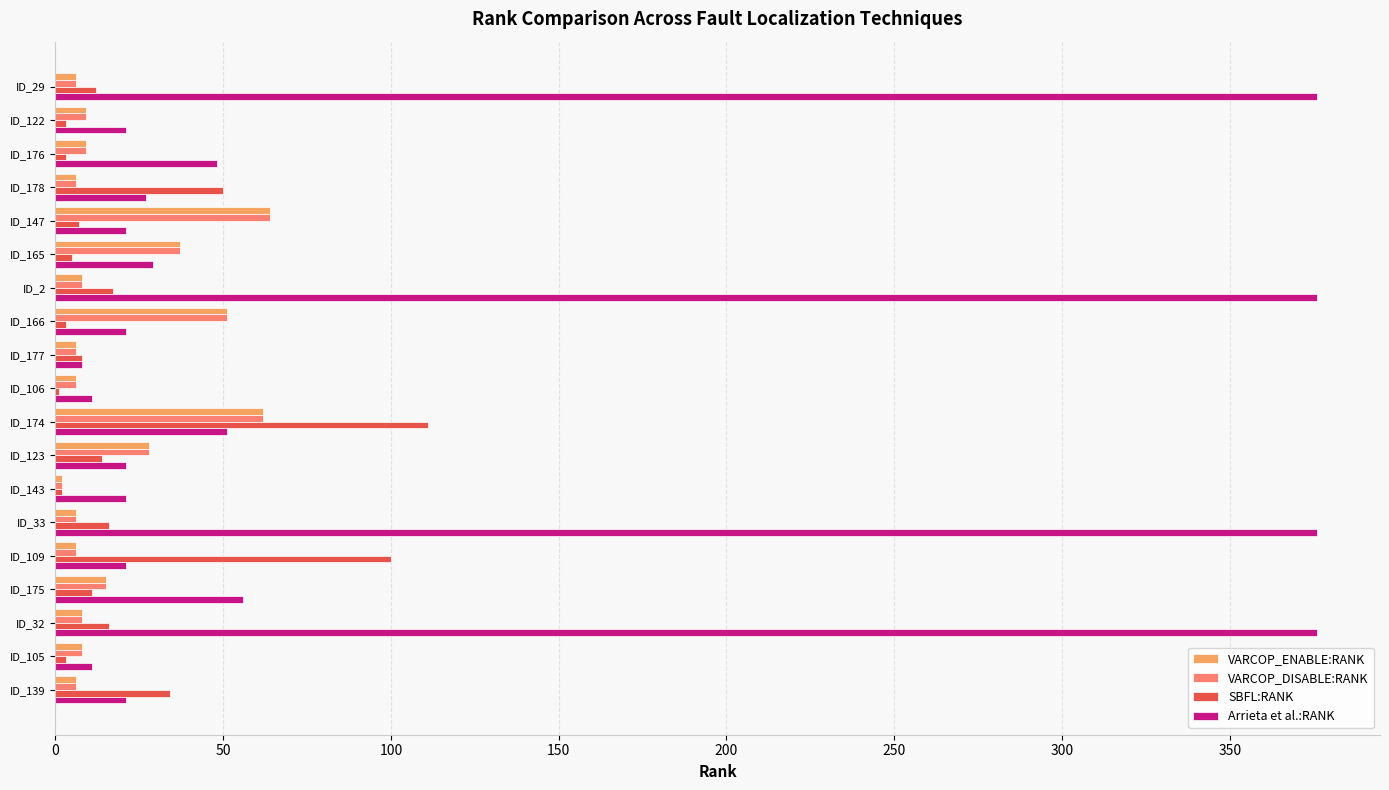

The Arrieta et al.:RANK series shows 21 at ID_166. True or false?

True